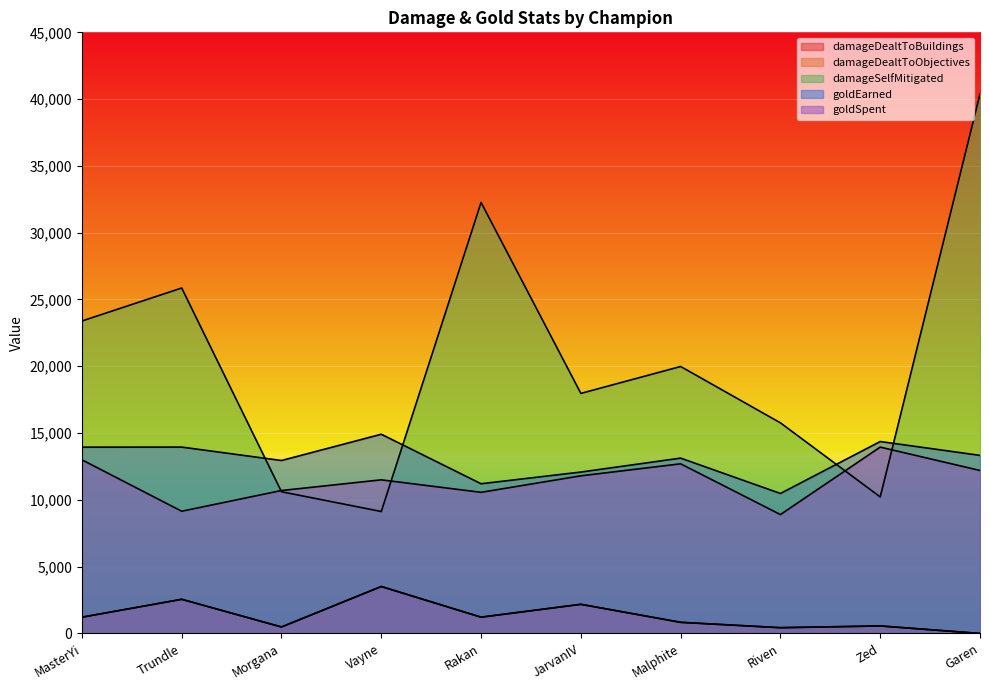

The value of goldEarned at Vayne is 14914. True or false?

True